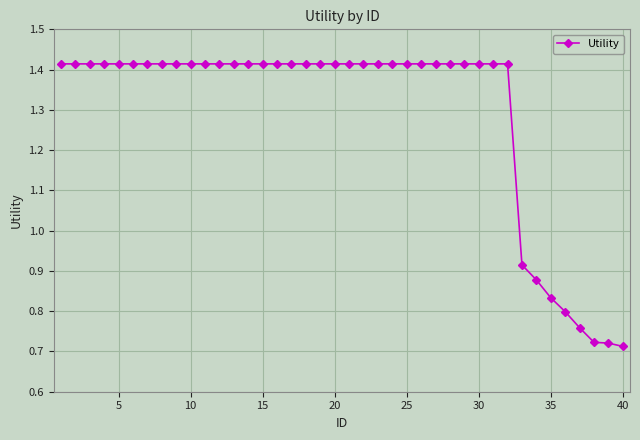

What is the sum of all values?

51.6